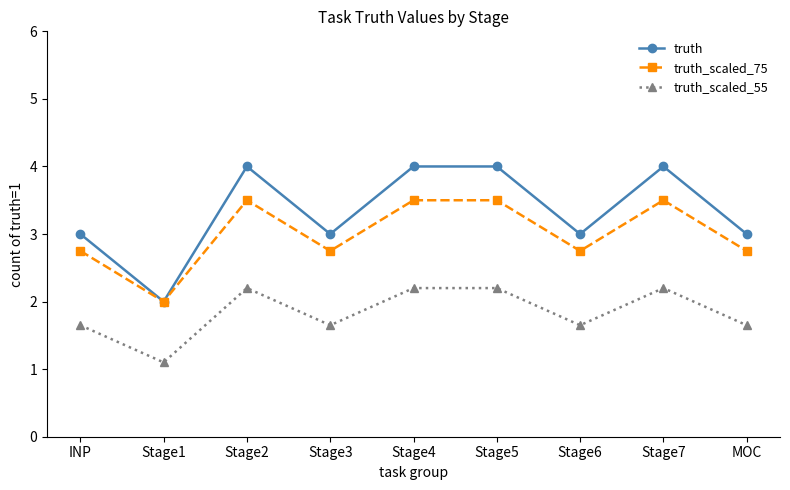

At which label does truth_scaled_55 reach its minimum?

Stage1